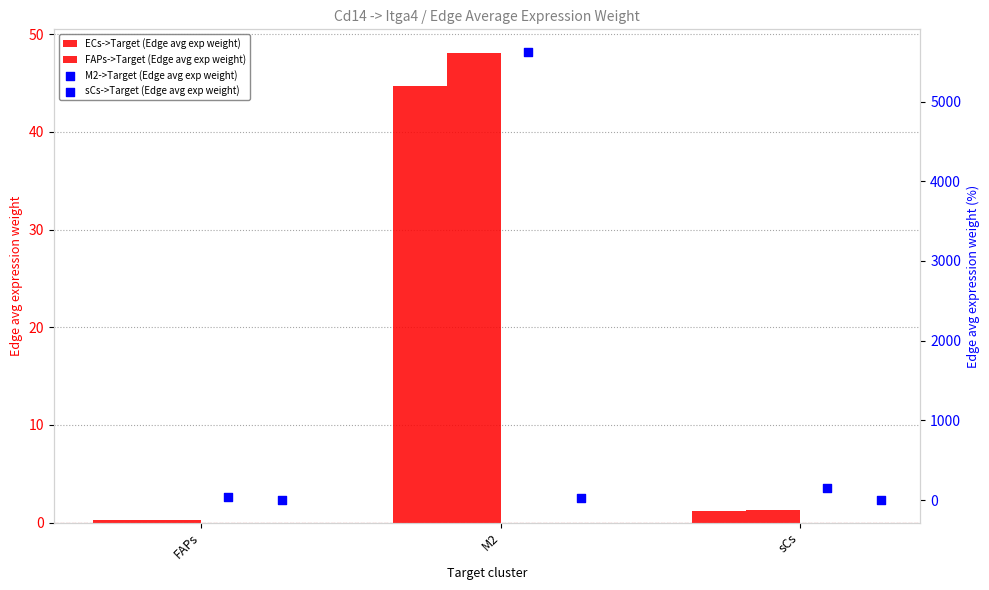

Which series reaches the minimum Y coordinate?

sCs->Target (Edge avg exp weight)